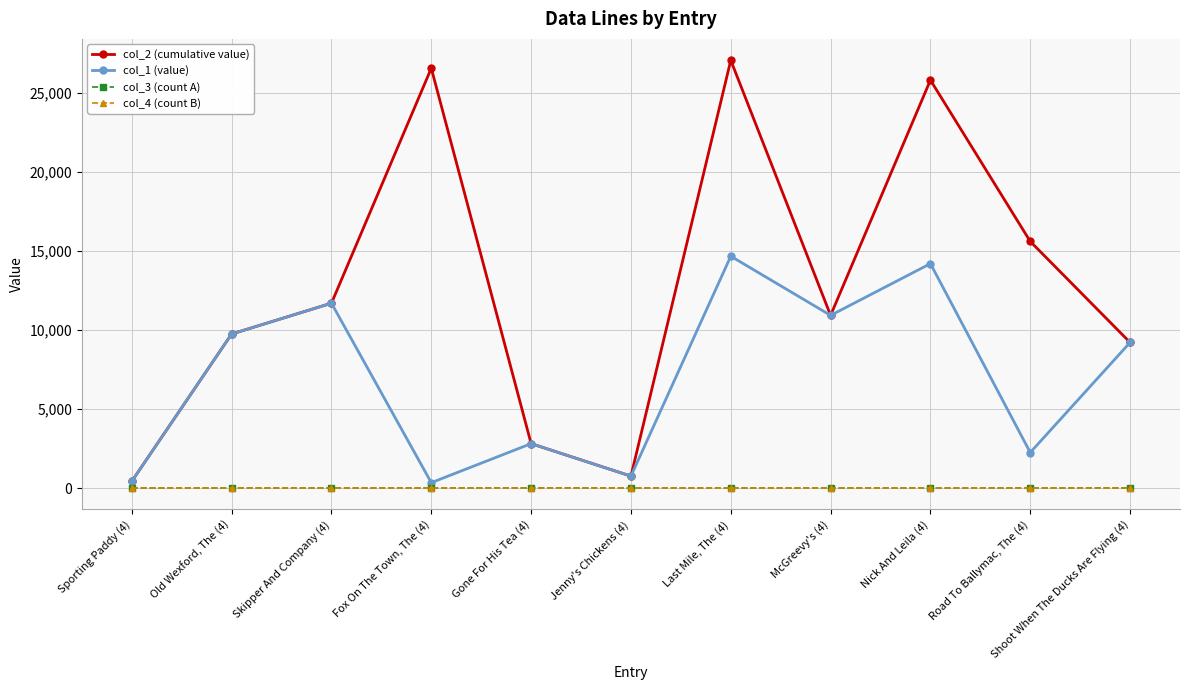

What is the value of the col_2 (cumulative value) point at the 5th from the left?

2813